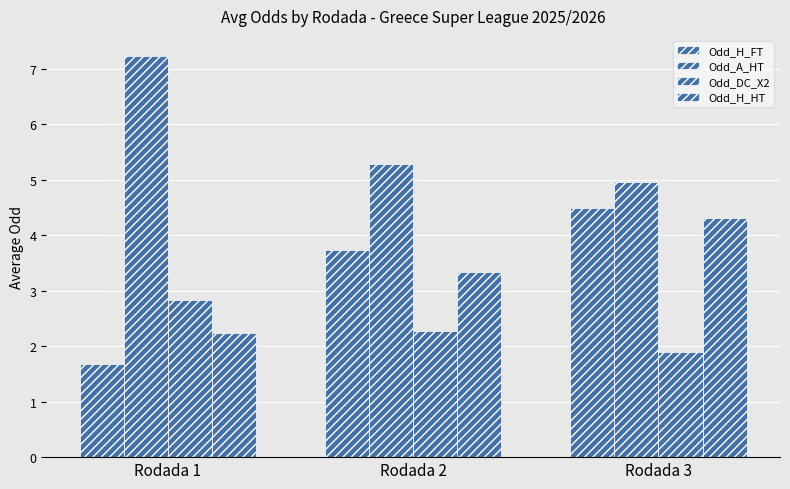

What is the total value across all series at Rodada 1?

14.0